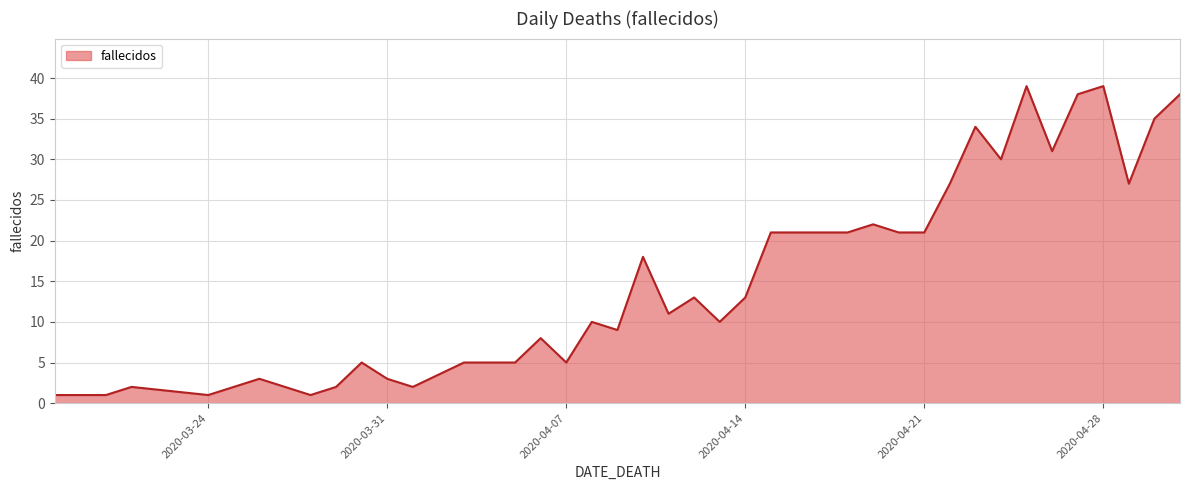

What is the maximum value shown in the chart?

39